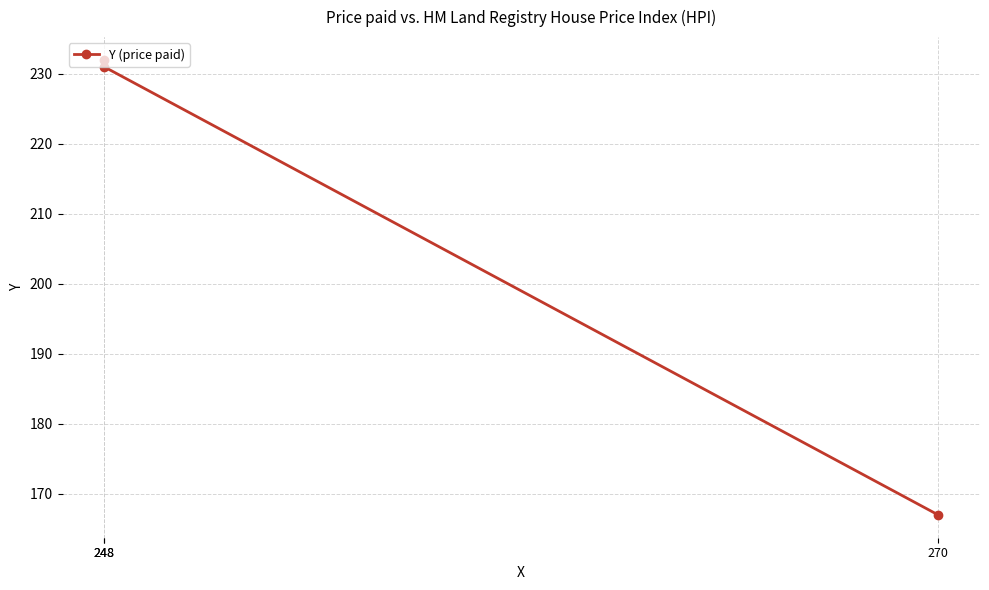

Which has a higher value, 270 or 248?

248